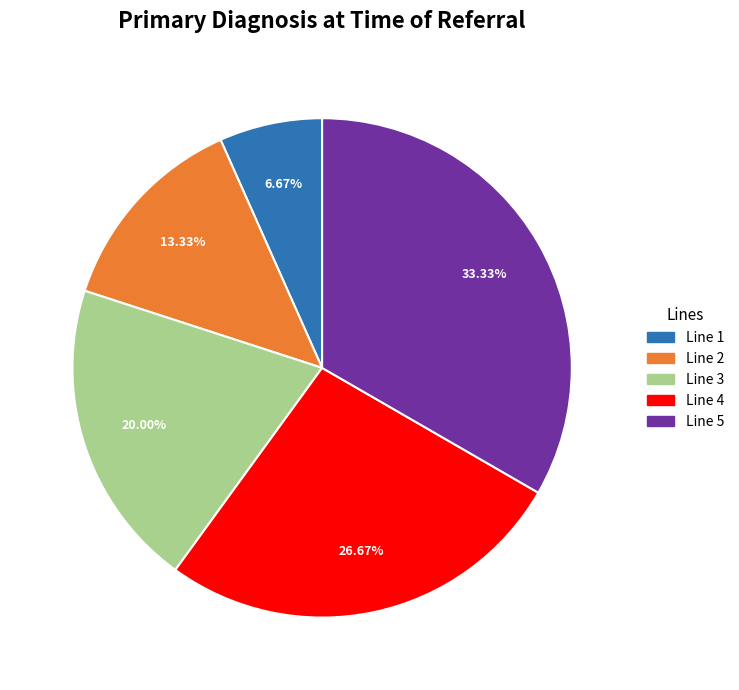

Between Line 4 and Line 1, which is larger?

Line 4